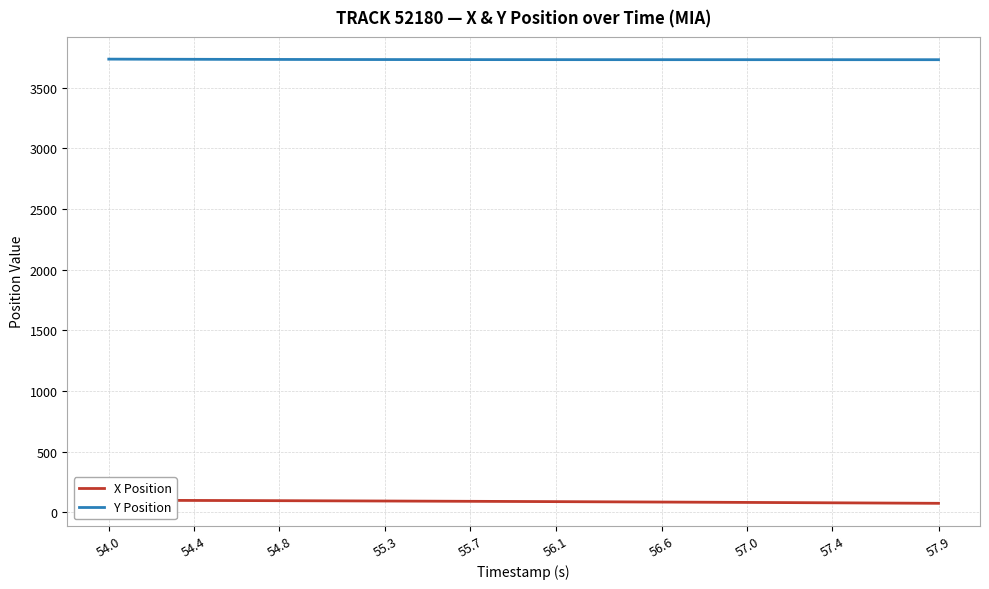

True or false: Y Position and X Position cross at least once.

False